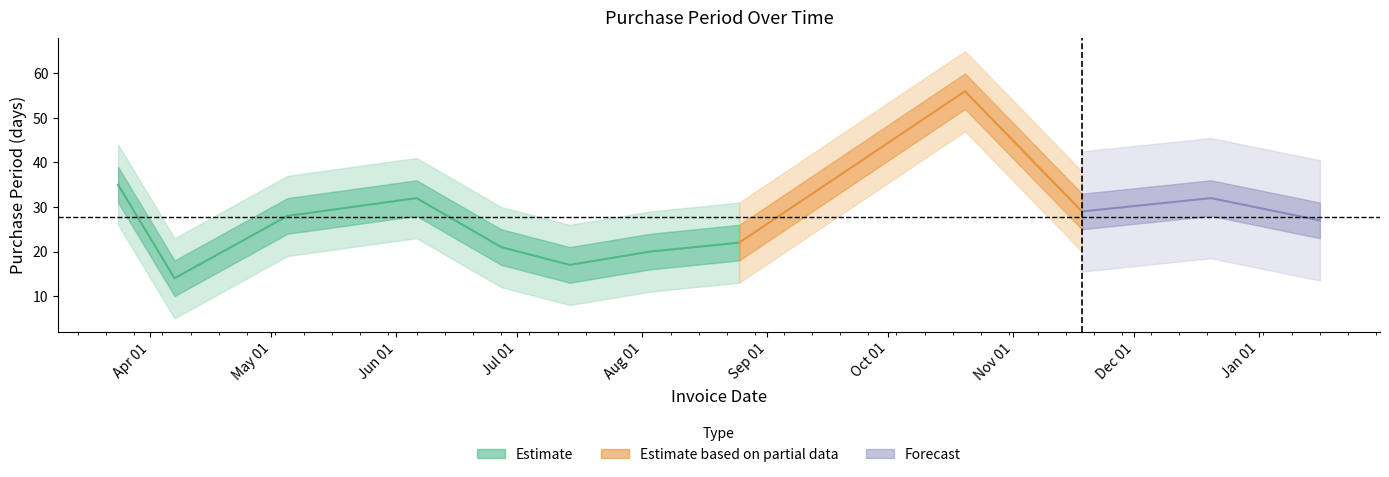

List the labels in order of value, largest first.

2016-10-20, 2016-03-24, 2016-06-06, 2016-12-20, 2016-11-18, 2016-05-05, 2017-01-16, 2016-08-25, 2016-06-27, 2016-08-03, 2016-07-14, 2016-04-07